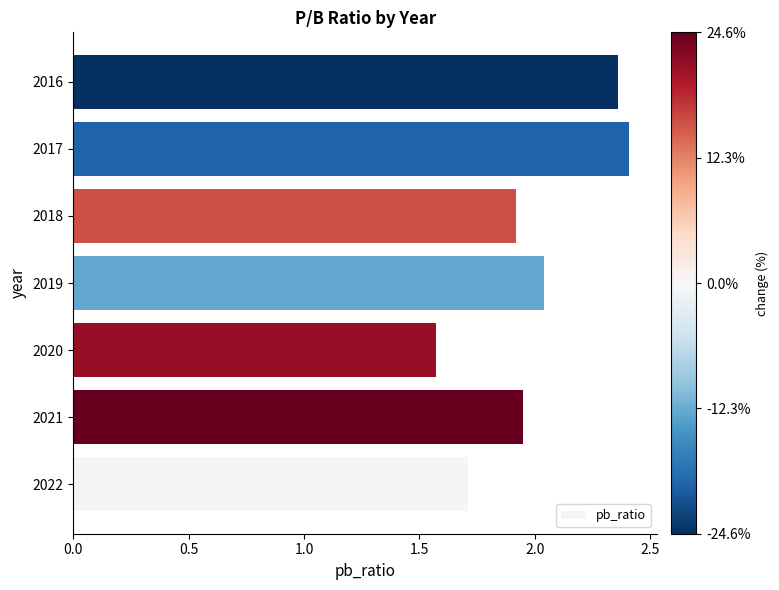

At which category does the chart reach its peak across all series?

2017